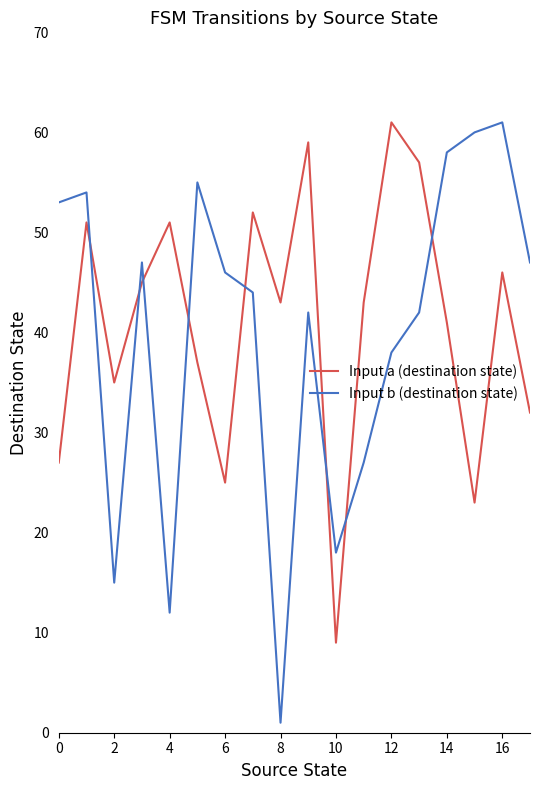

Reading left to right, list all the values displayed in this chart.

Input a (destination state): 27	51	35	45	51	37	25	52	43	59	9	43	61	57	41	23	46	32
Input b (destination state): 53	54	15	47	12	55	46	44	1	42	18	27	38	42	58	60	61	47